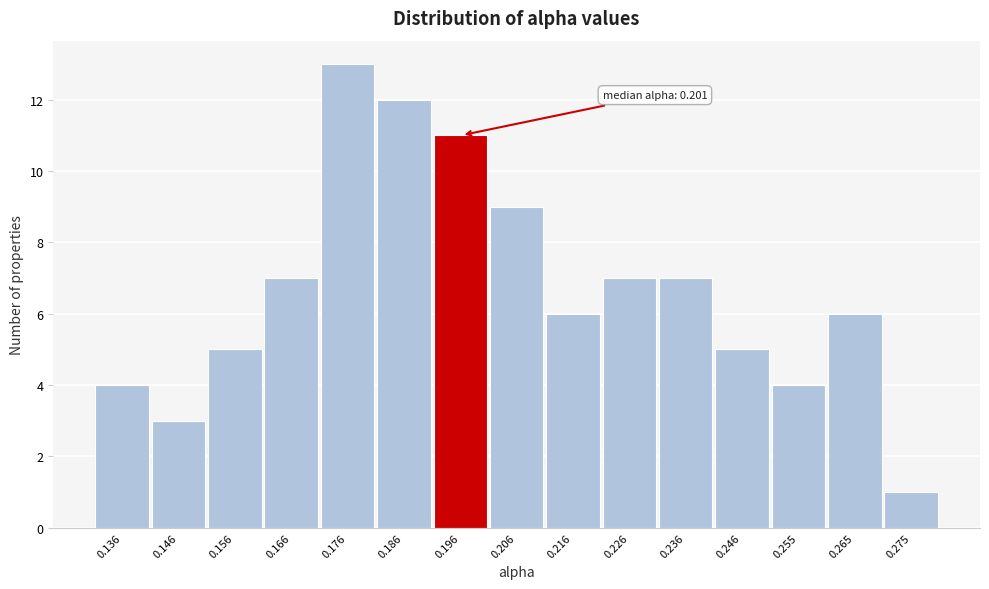

Reading left to right, what are all the values shown in this chart?

4	3	5	7	13	12	11	9	6	7	7	5	4	6	1